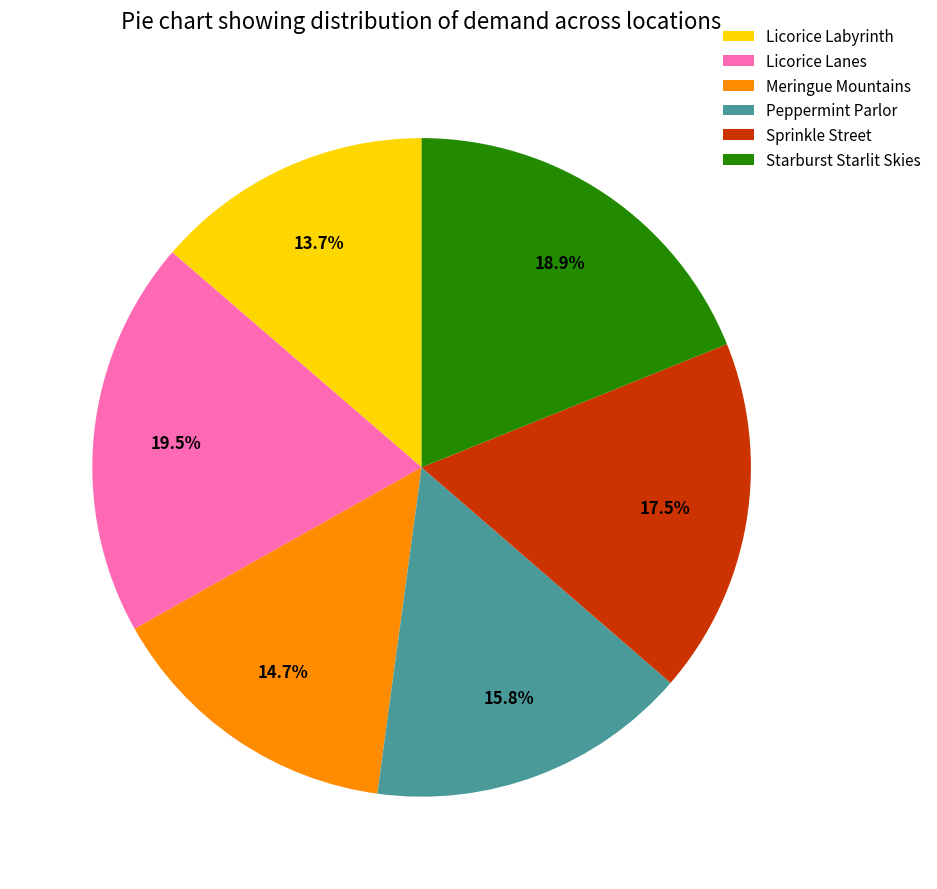

Combined, do Meringue Mountains and Peppermint Parlor account for over 50%?

No